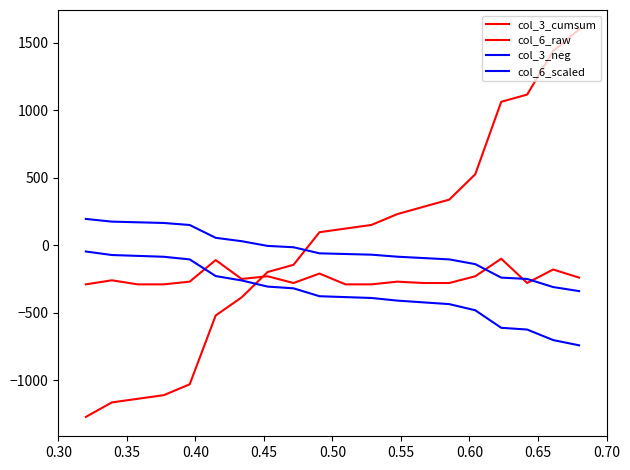

What is the value of the col_3_neg point at the 2nd from the left?

175.0